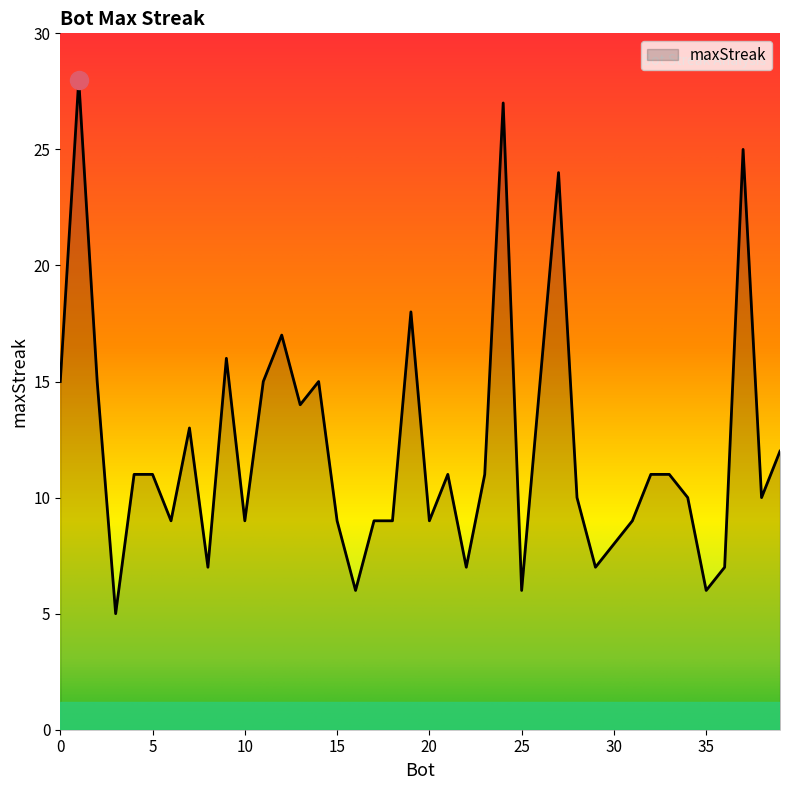

What is the difference between the maximum and minimum values?

23